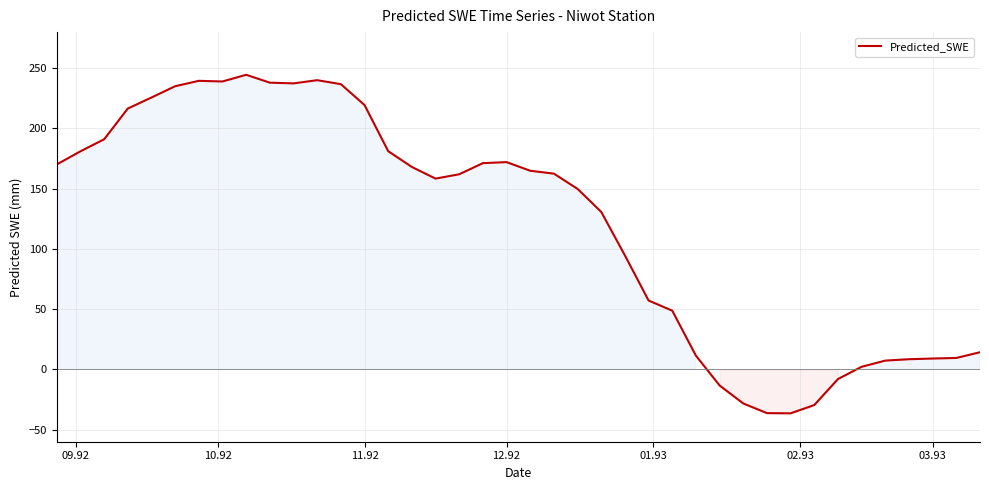

What is the maximum value shown in the chart?

244.6